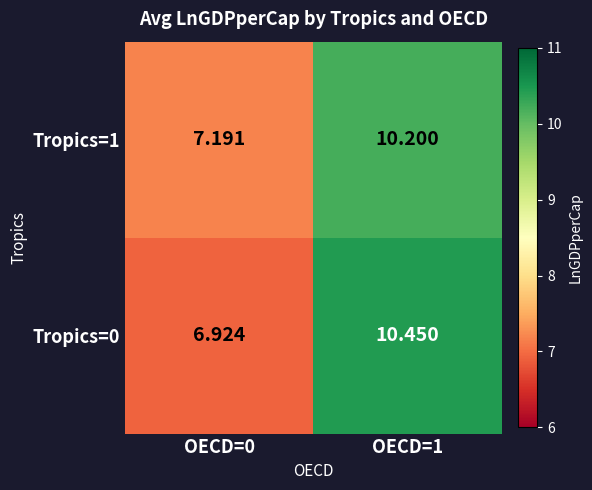

Is the value of Tropics=1 at OECD=1 greater than the value of Tropics=0 at OECD=0?

Yes